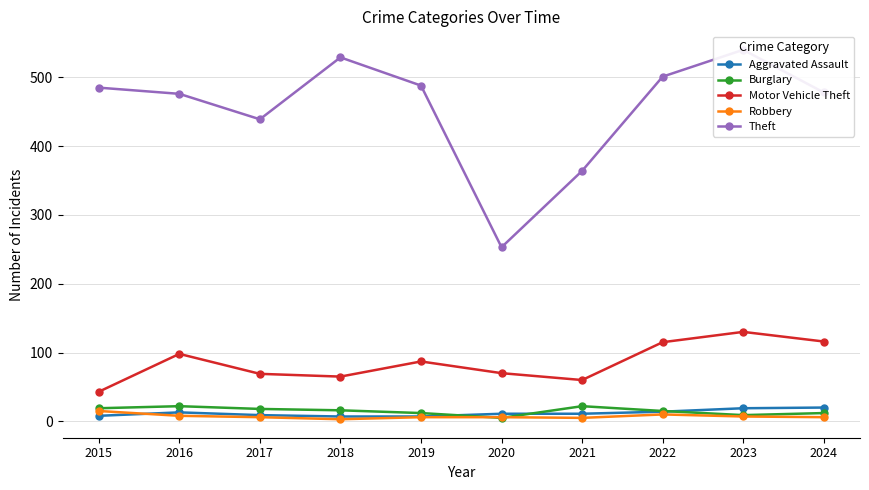

At which category does the chart reach its minimum across all series?

2018